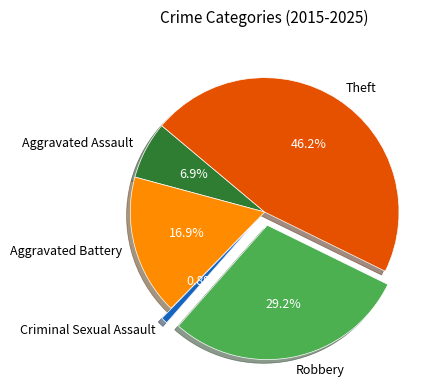

What is the total percentage of Theft and Aggravated Assault?

53.1%